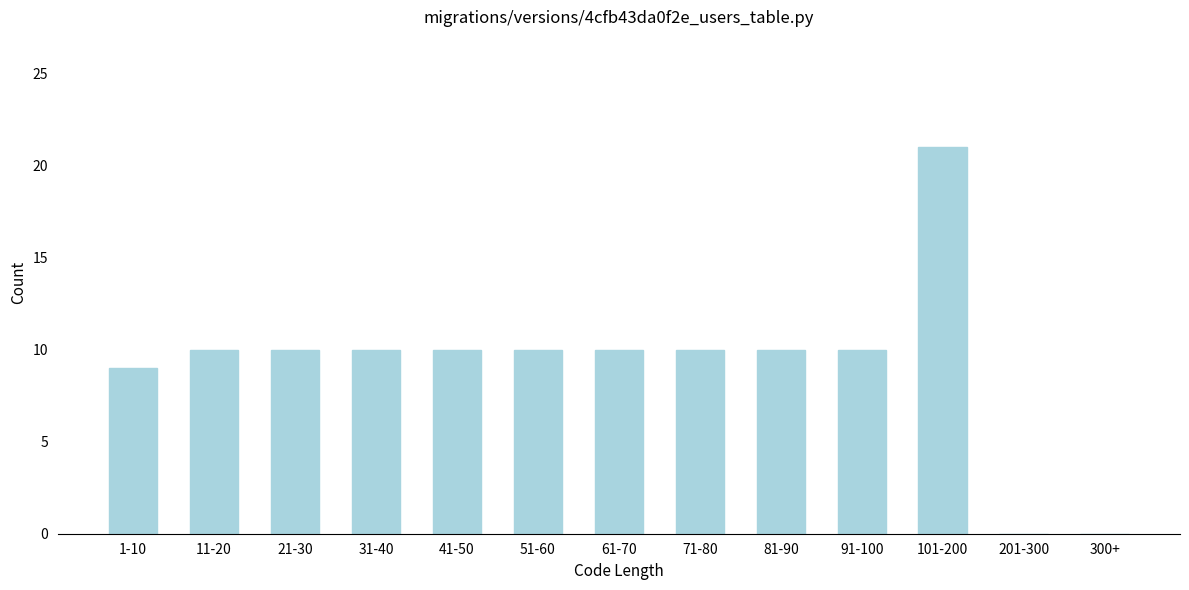

Reading left to right, list all the values displayed in this chart.

1-10=9	11-20=10	21-30=10	31-40=10	41-50=10	51-60=10	61-70=10	71-80=10	81-90=10	91-100=10	101-200=21	201-300=0	300+=0